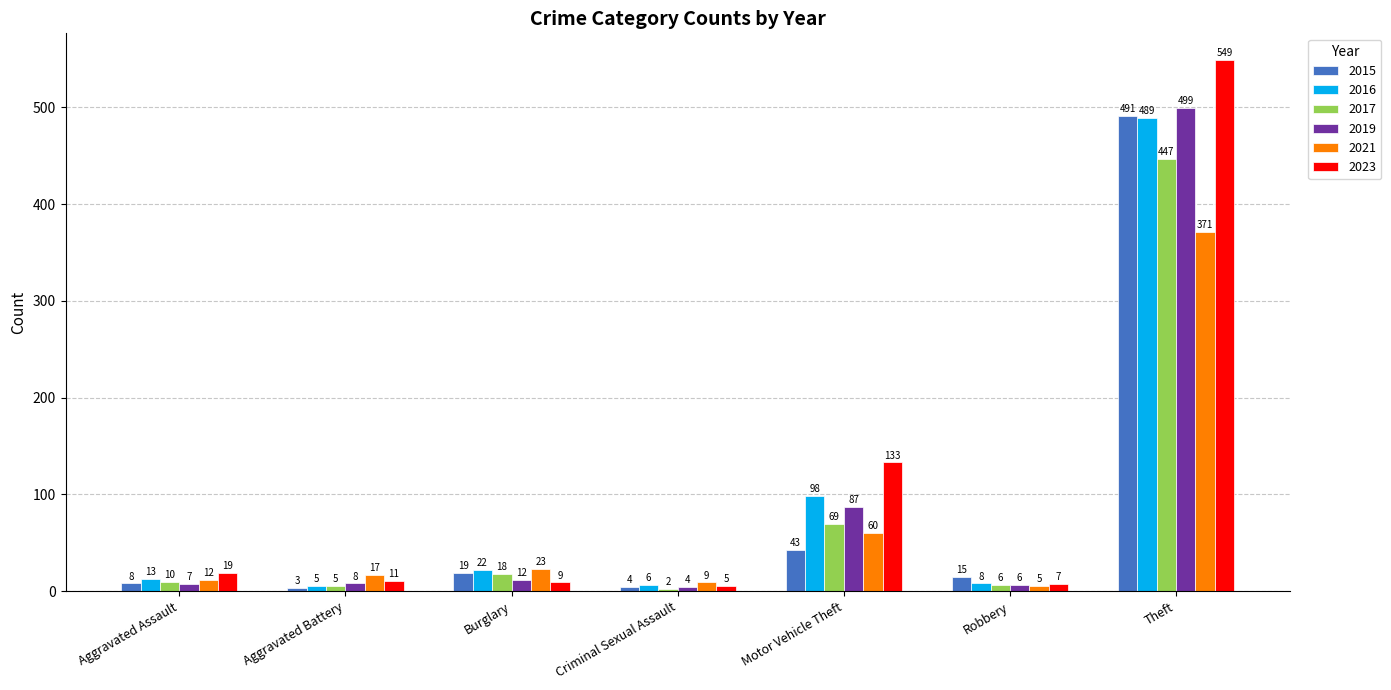

Which series has the largest range (max minus min)?

2023